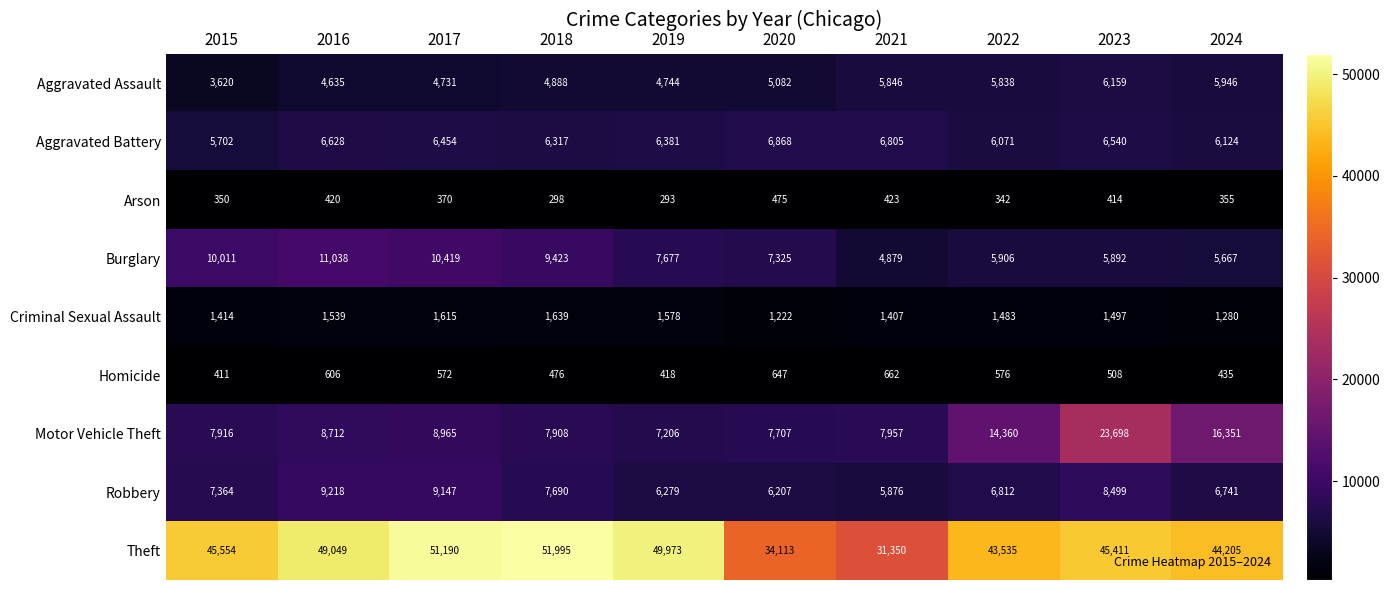

Between 2019 and 2020, which series saw the biggest shift?

Theft